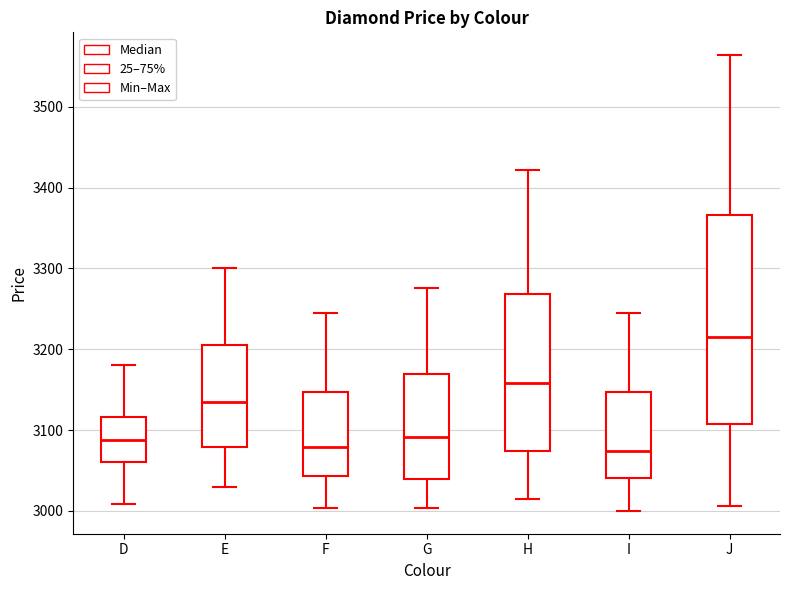

Reading left to right, transcribe this box plot: for each box, give where its median line is, the range the box spans, and where its two whiskers end, as read against the y-axis. The values are not printed on the chart, so give them approximately, as read against the axis.

D: median 3090, box 3060 to 3120, whiskers 3010 to 3180
E: median 3140, box 3080 to 3210, whiskers 3030 to 3300
F: median 3080, box 3040 to 3150, whiskers 3000 to 3250
G: median 3090, box 3040 to 3170, whiskers 3000 to 3280
H: median 3160, box 3070 to 3270, whiskers 3020 to 3420
I: median 3070, box 3040 to 3150, whiskers 3000 to 3250
J: median 3220, box 3110 to 3370, whiskers 3010 to 3560